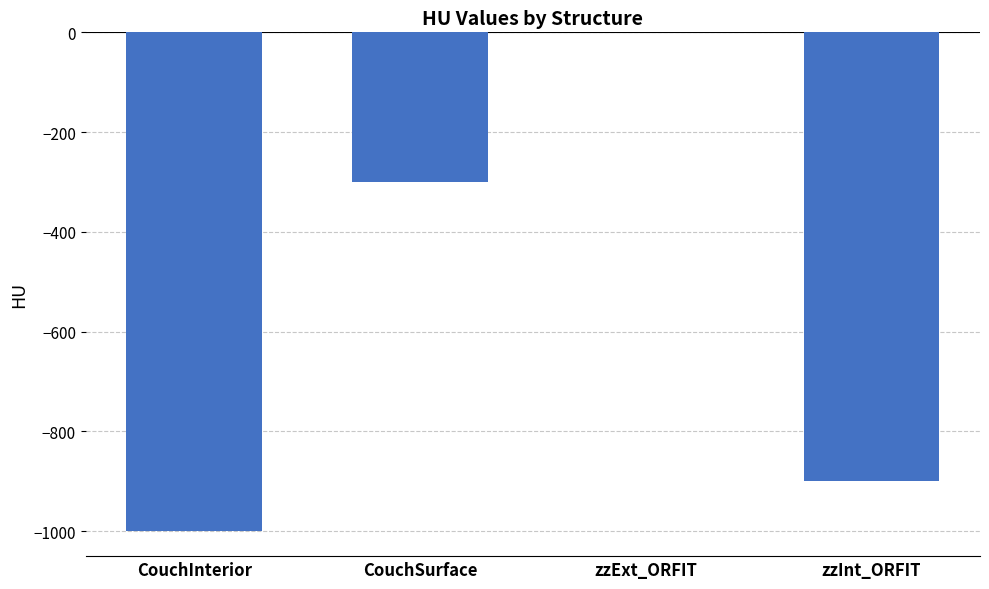

Reading left to right, extract all data points from this chart.

-1000	-300	0	-900